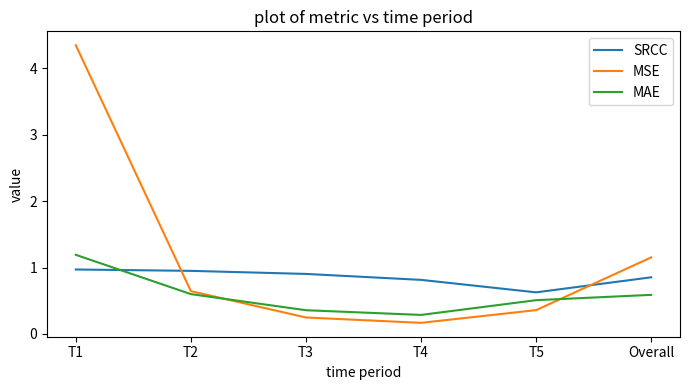

List the series in order of their peak value, lowest first.

SRCC, MAE, MSE